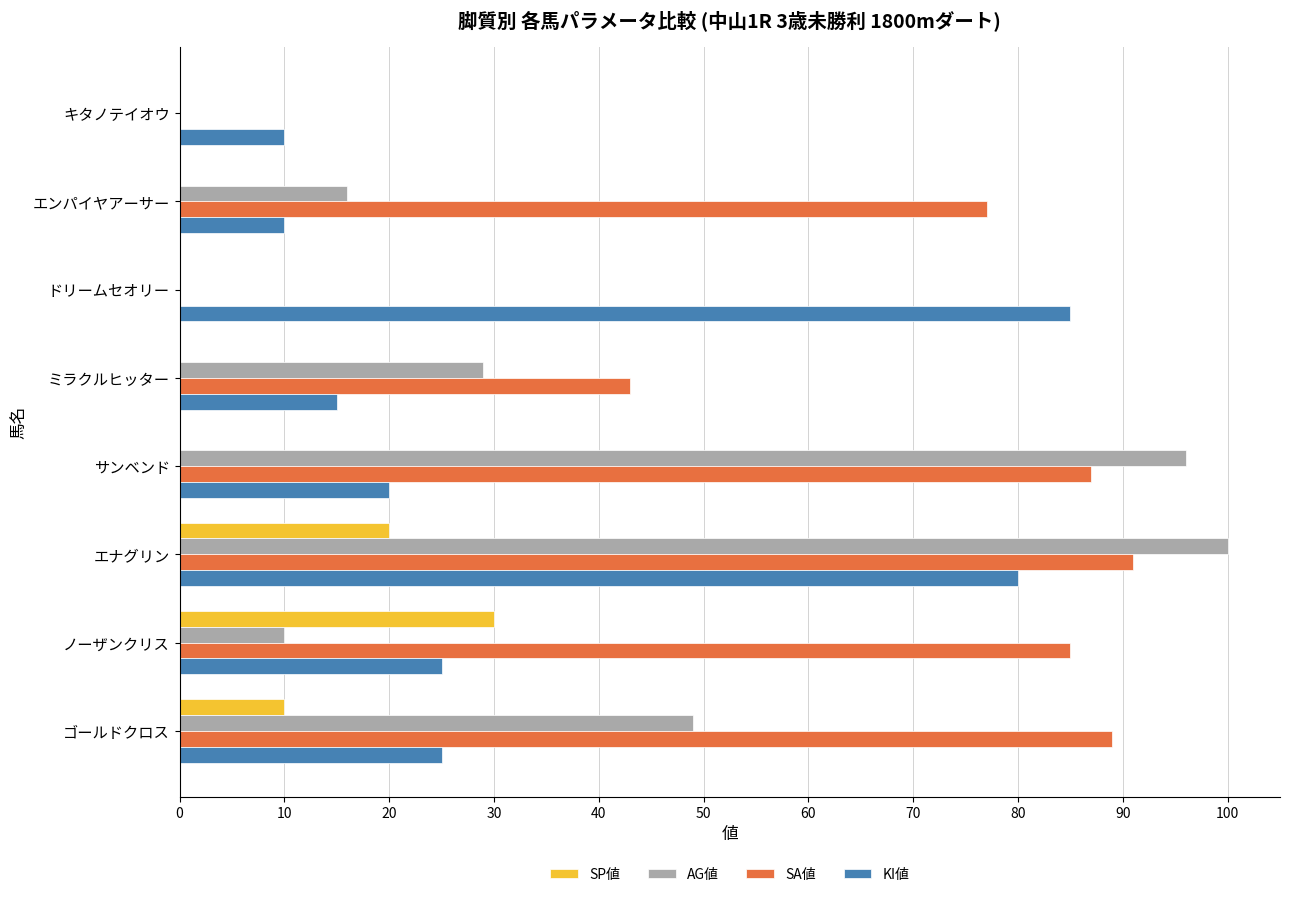

Read the KI値 value at サンベンド.

20